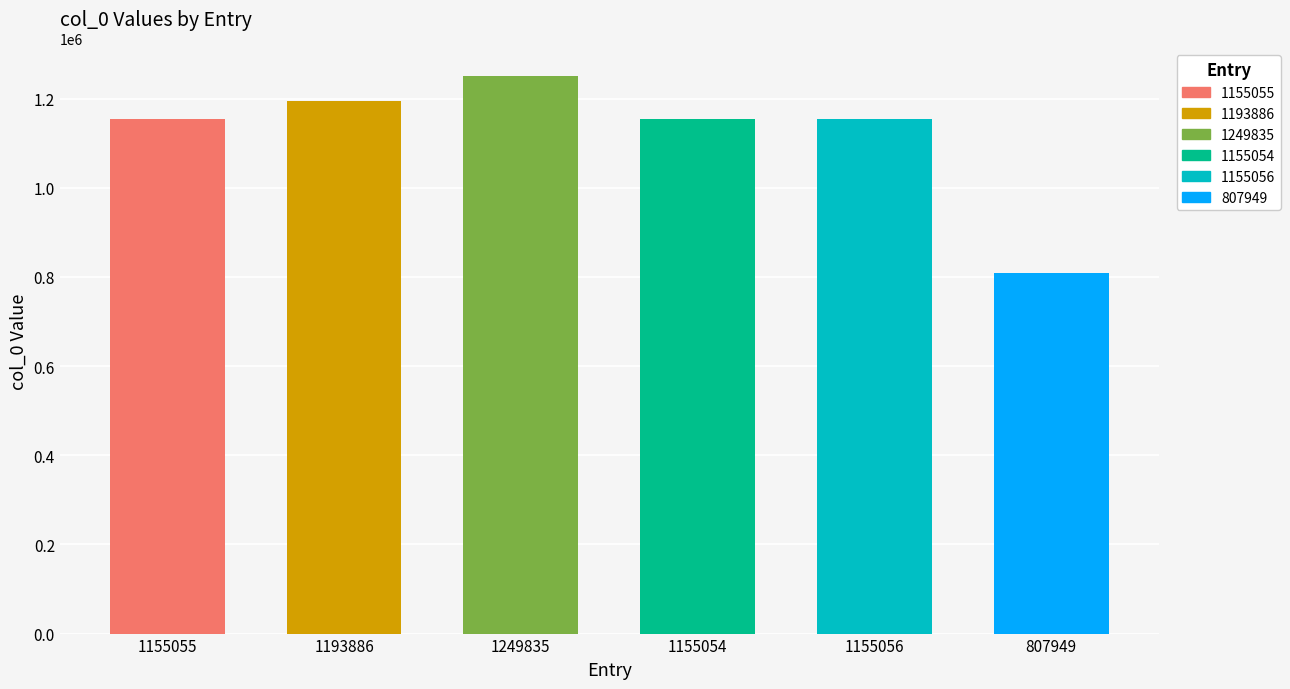

What is the change in value from 1193886 to 1155054?

-38832